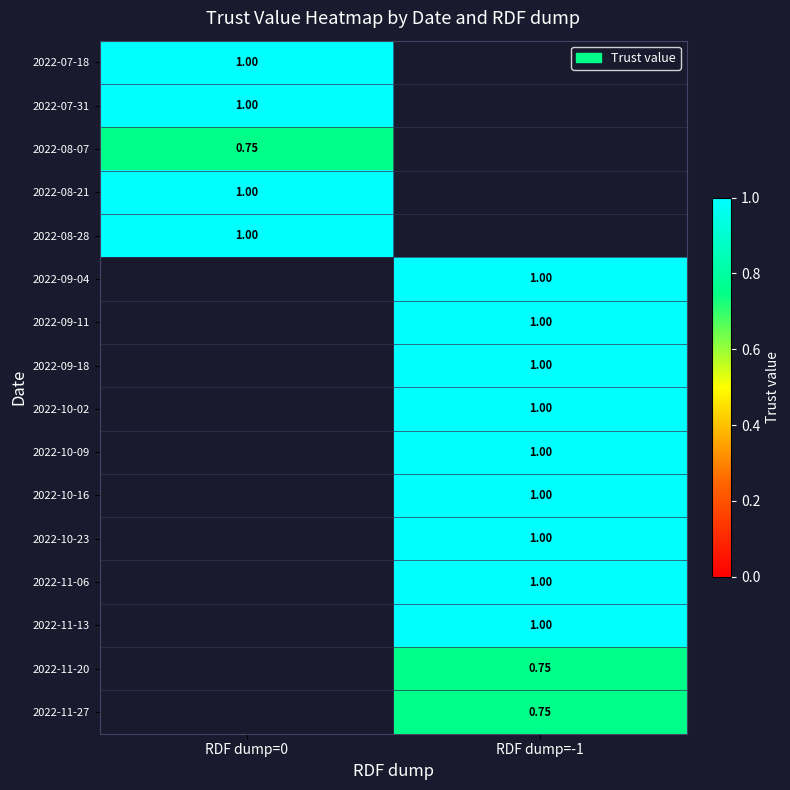

True or false: 2022-07-31 has a value of 1.0 at RDF dump=0.

True